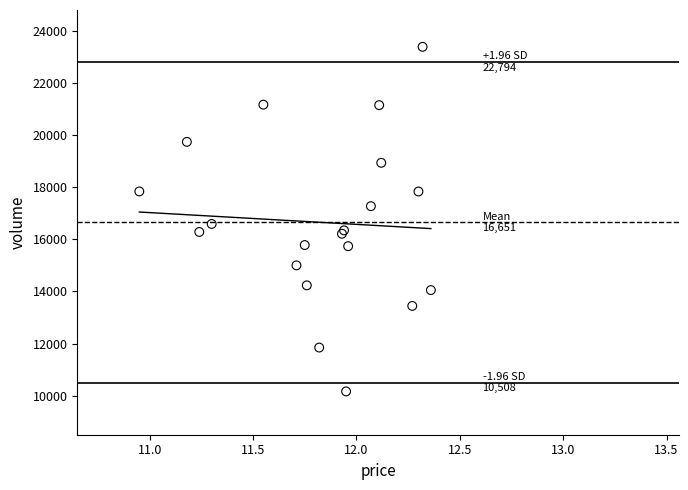

What Y value in the scatter plot is closest to 16775?

16590